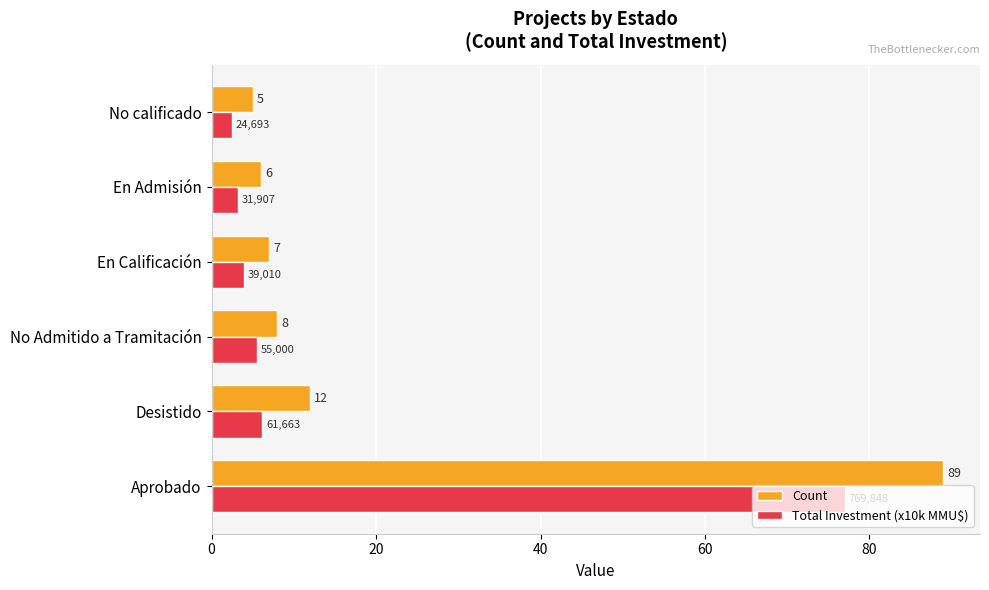

What is the difference between the second highest and second lowest values in the Count series?

6.0